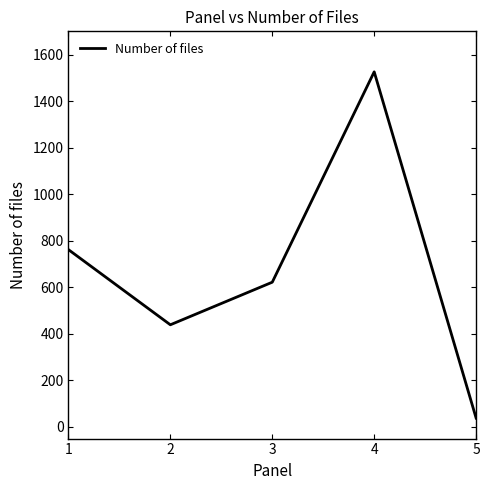

What is the average value?

677